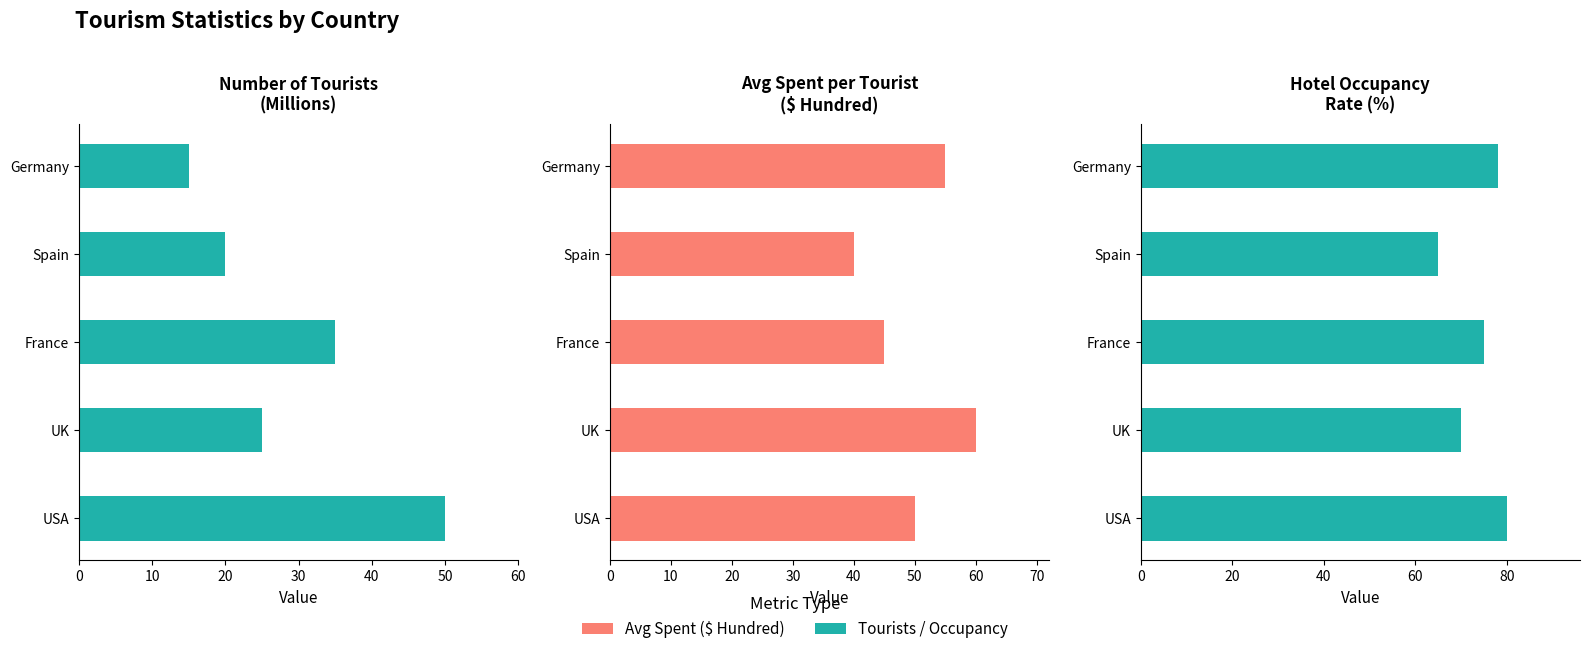

What is the difference between the Number of Tourists (Millions) values at Germany and USA?

35